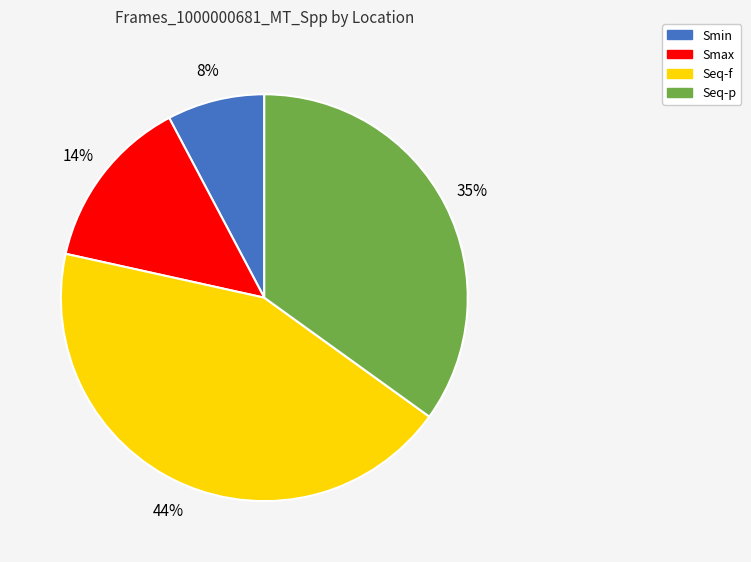

Is there any slice that represents more than half of the pie?

No